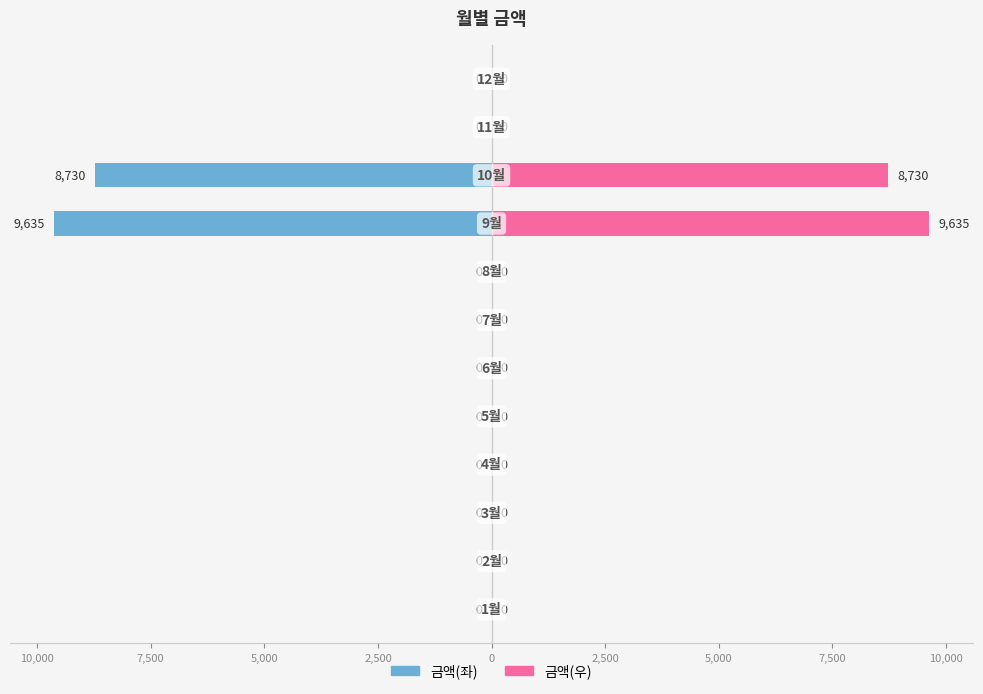

The value of 금액(우) at 10,000 is 13896. True or false?

False